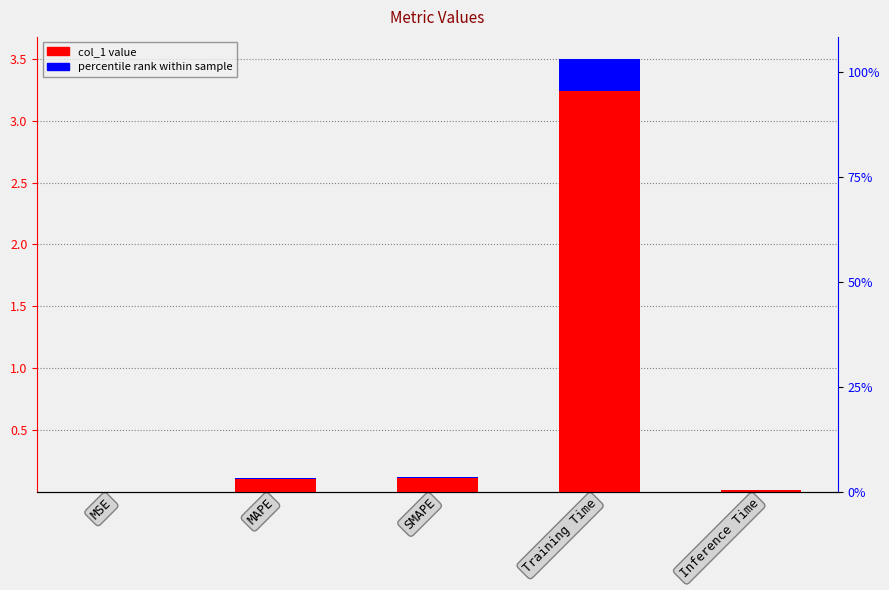

How many bars are there in total?

5